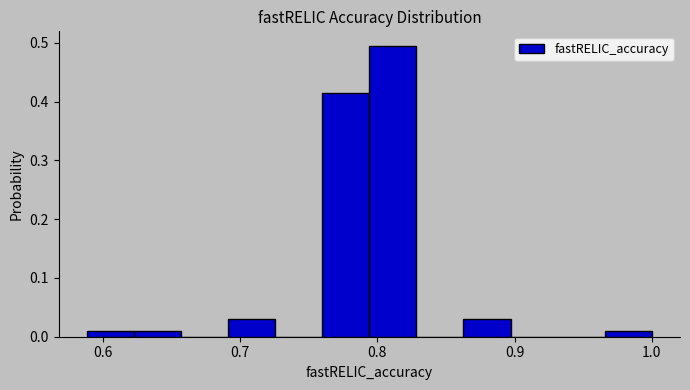

Around what value on the x-axis is the tallest bar? Give the approximate position of its centre, as read against the axis.

0.81